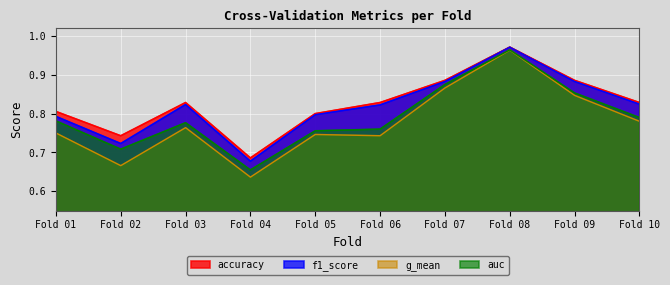

What is the minimum value shown in the chart?

0.6